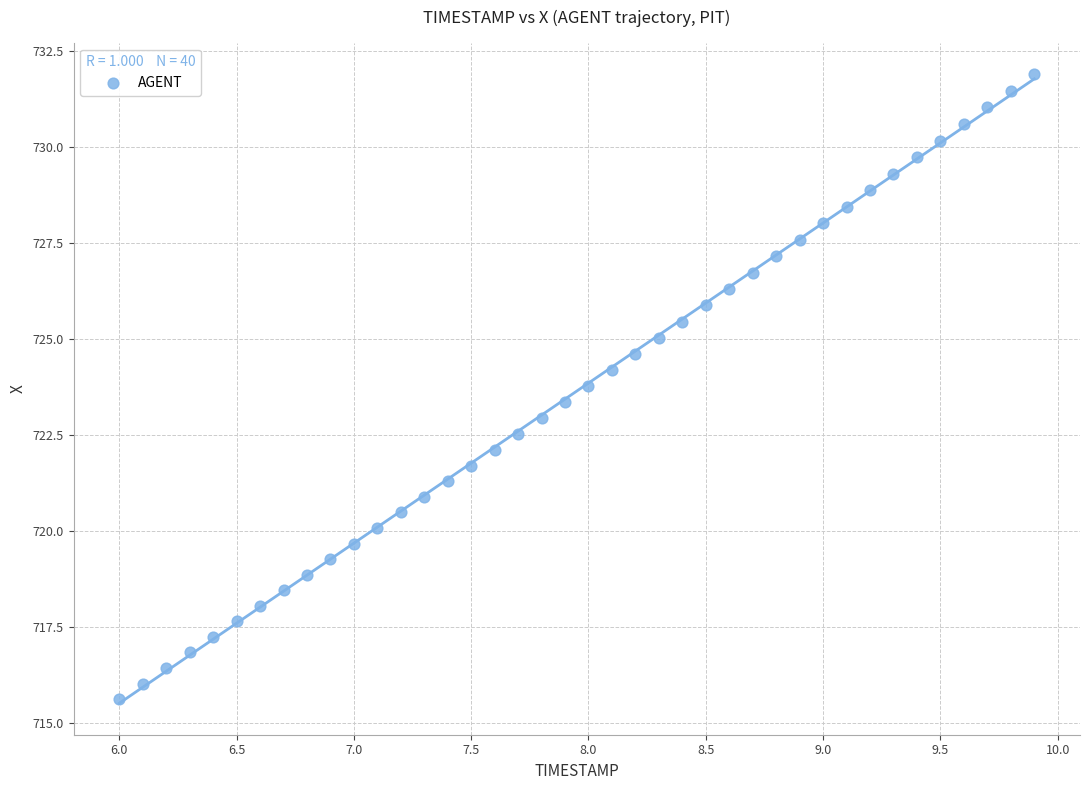

What is the range of Y values (max minus min)?

16.3